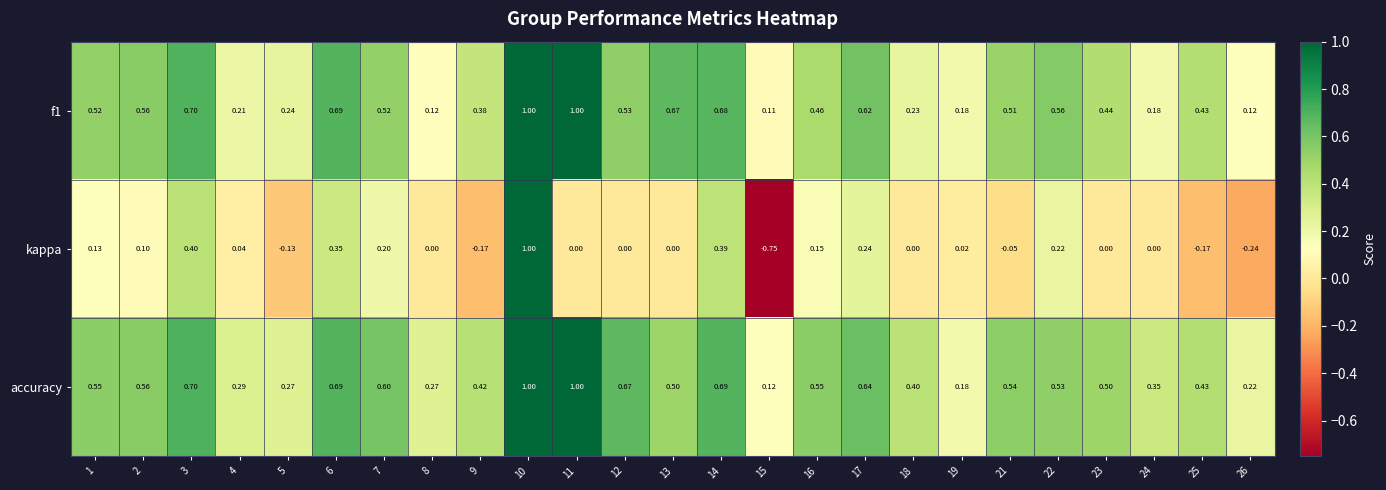

Between 18 and 26, which series saw the biggest shift?

kappa